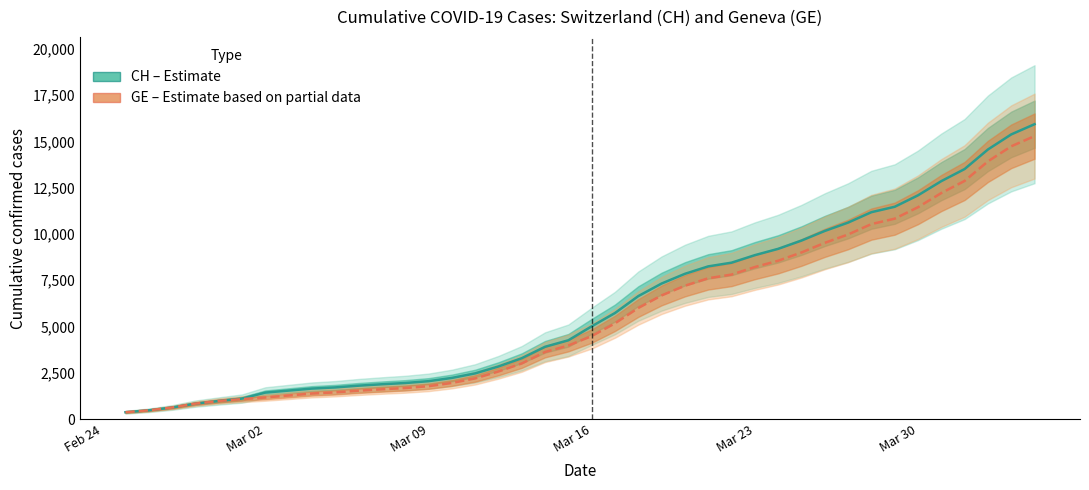

What is the average value of the CH (Total) series?

6053